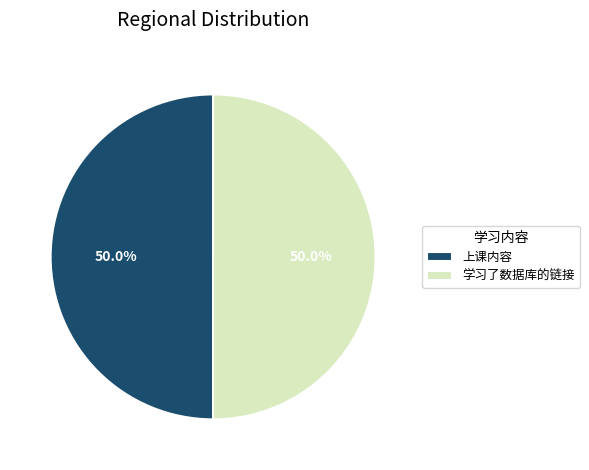

To the nearest percent, what is the average slice percentage?

50%